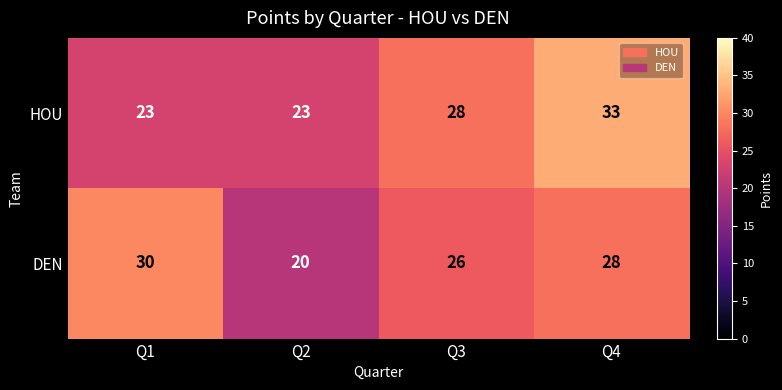

Which series changed the most between Q3 and Q4?

HOU